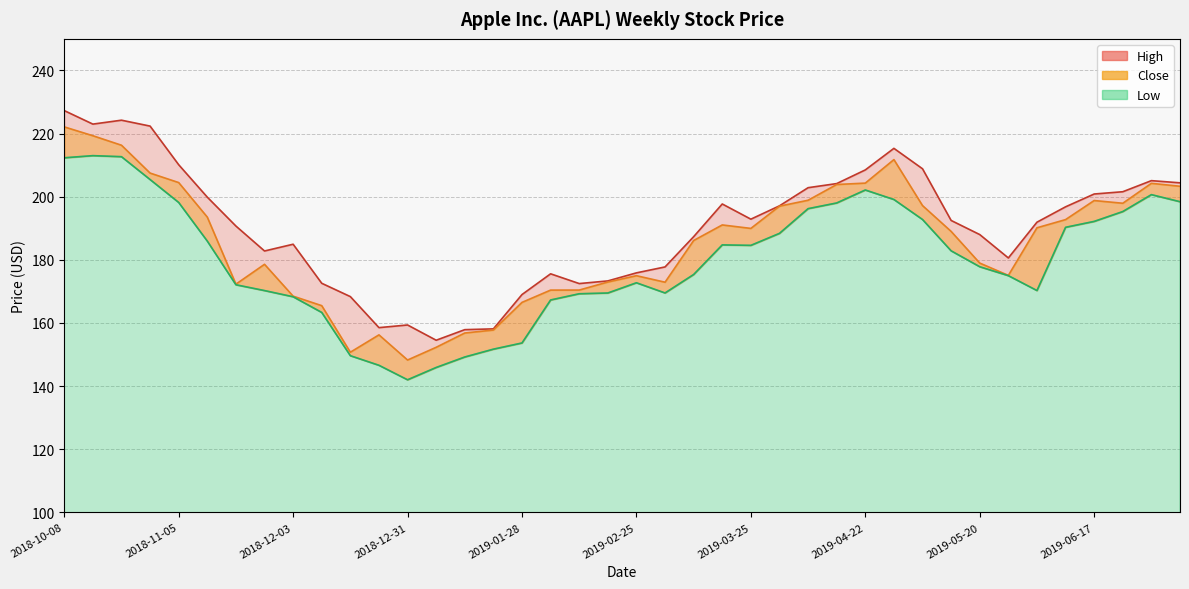

What is the total value across all series at 2018-12-03?

521.7